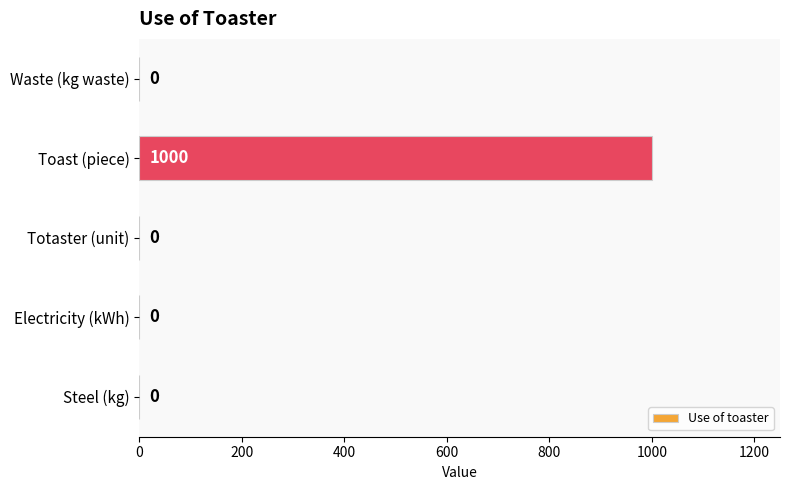

What is the change in value from Totaster (unit) to Toast (piece)?

+1000